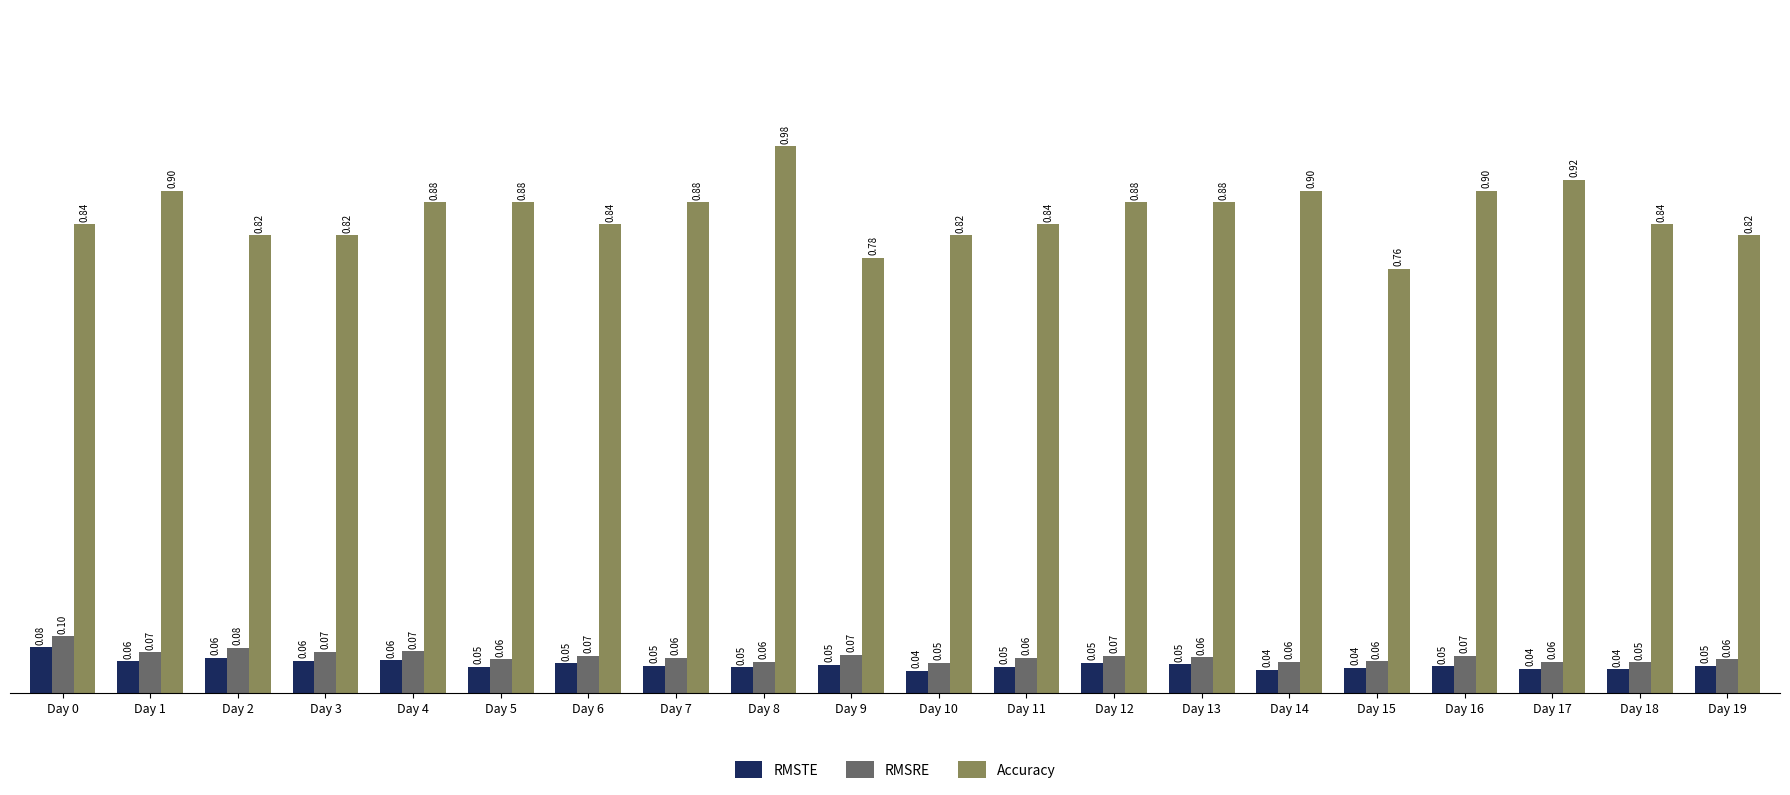

Which category has the highest value across all series?

Day 8